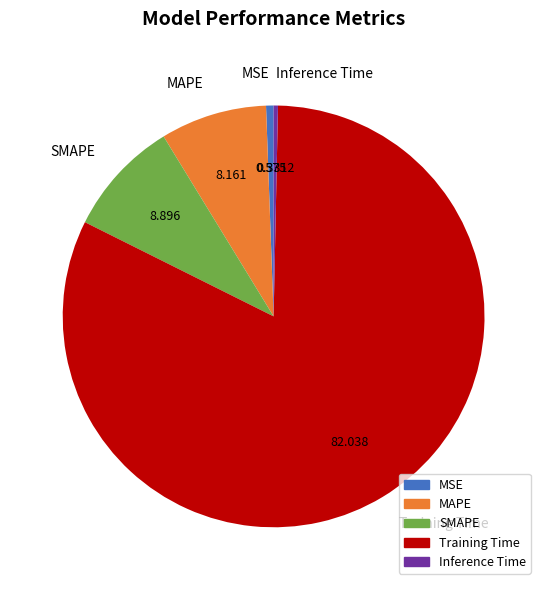

Do SMAPE and Inference Time together represent more than half of the pie?

No